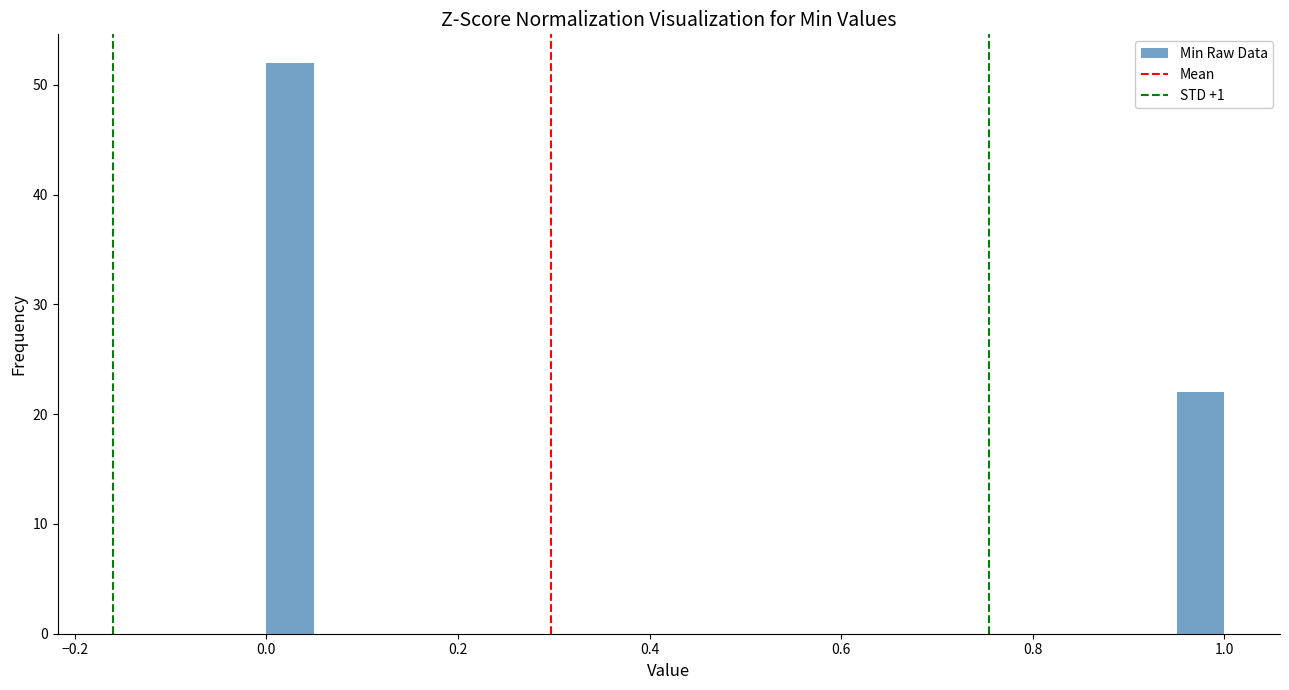

Around what value on the x-axis is the tallest bar? Give the approximate position of its centre, as read against the axis.

0.02